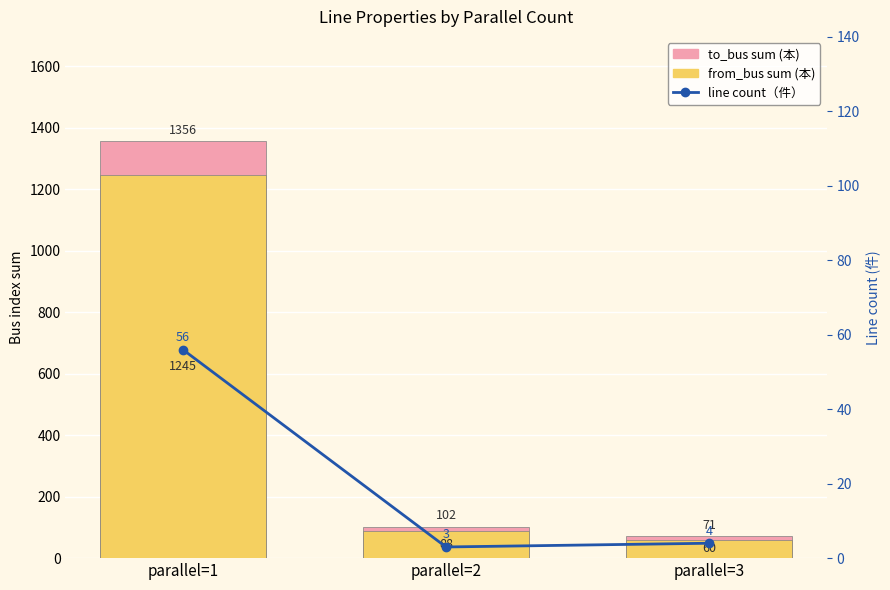

How many distinct data groups are displayed?

3